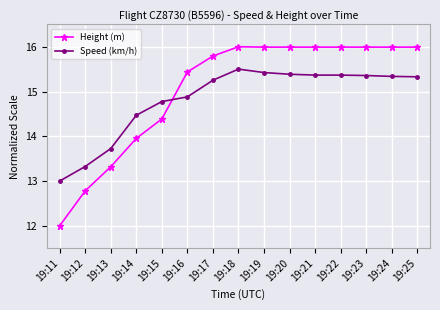

True or false: Speed (km/h) has more than 0 points higher than both neighbors.

True